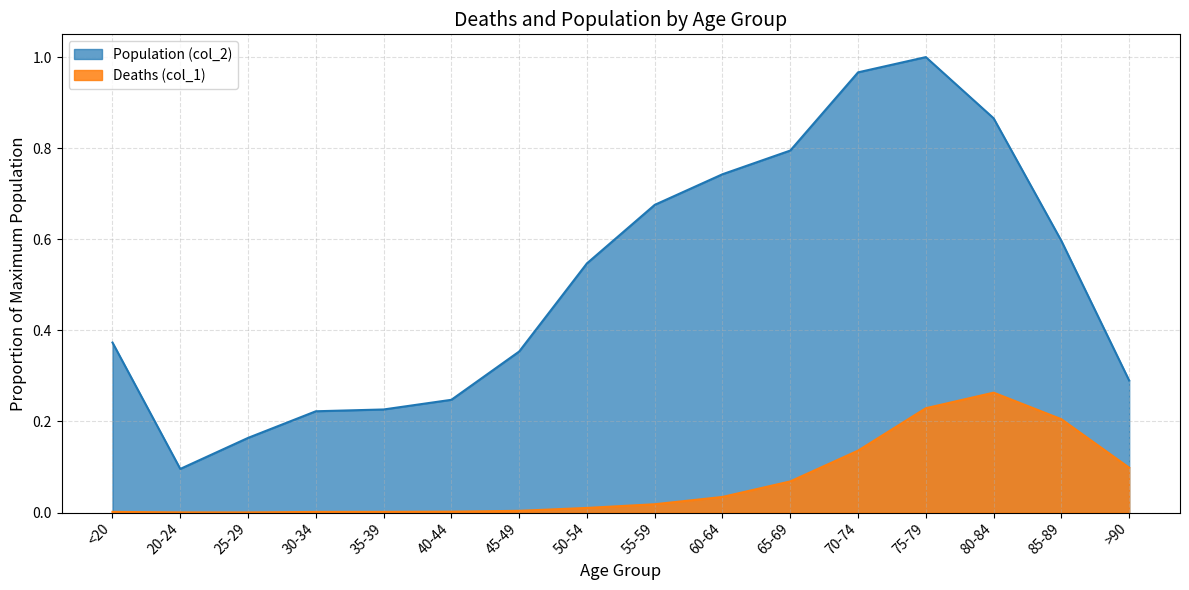

Which series has the widest spread of values?

Population (col_2)